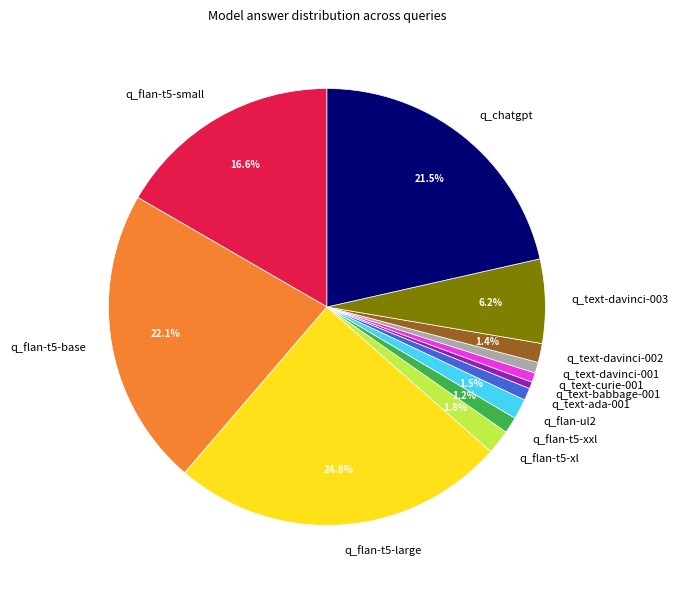

Combined, do q_flan-t5-base and q_flan-t5-large account for over 50%?

No